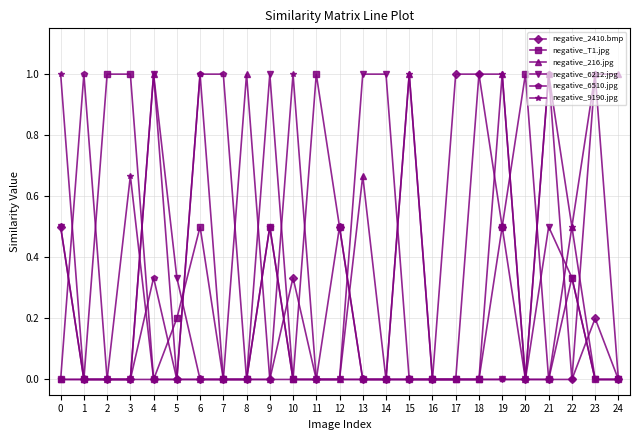

True or false: negative_2410.bmp has a value of 0.0 at 6.

True